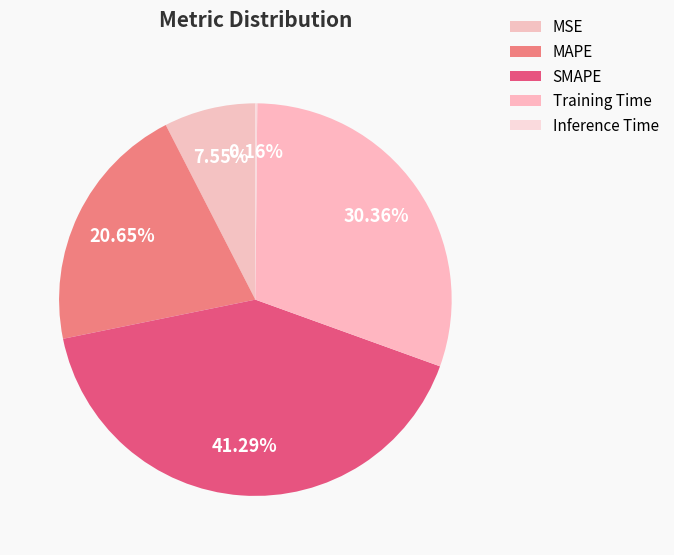

Combined, do Inference Time and MSE account for over 50%?

No